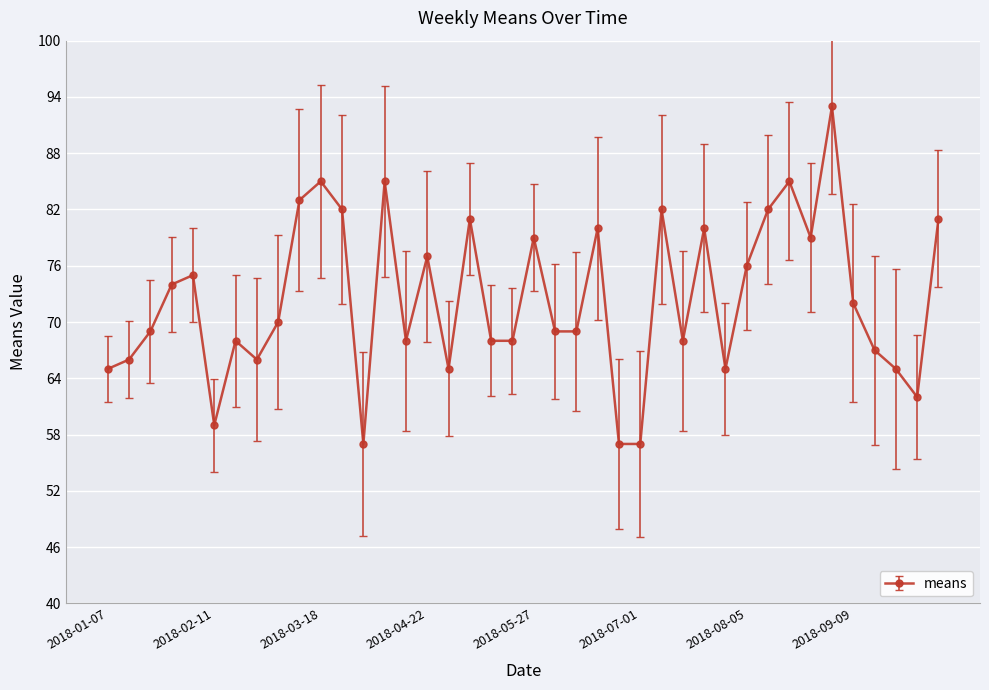

How many points are higher than both their immediate neighbors (excluding endpoints)?

12